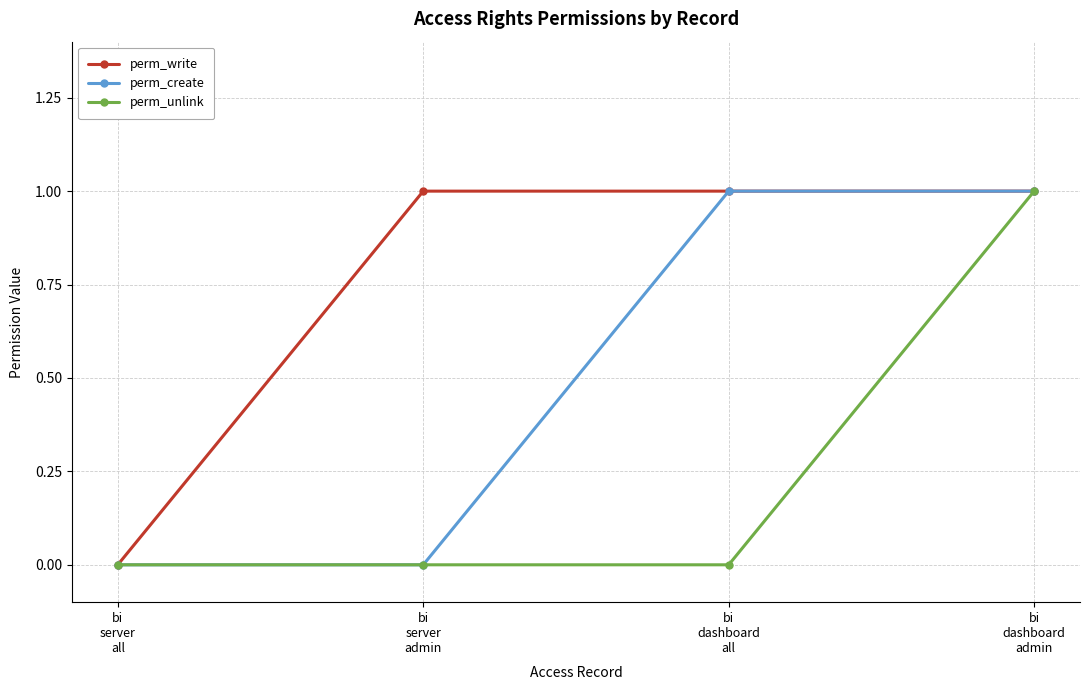

What is the label of the 2nd point from the left?

bi
server
admin